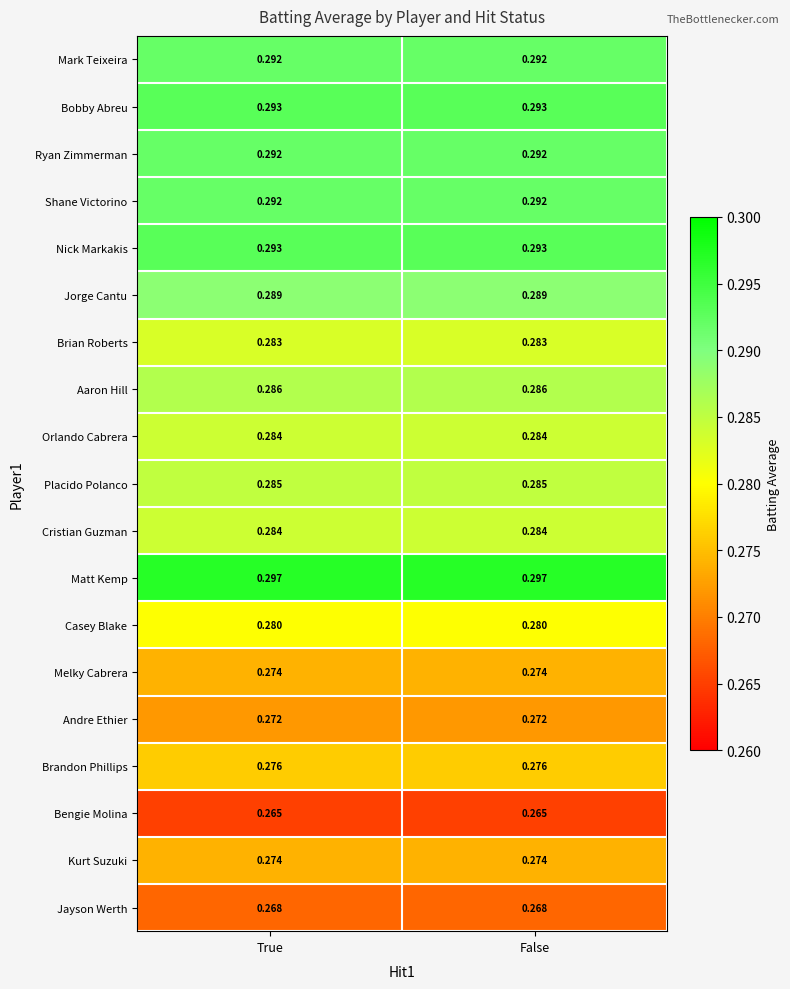

Is the value of Jorge Cantu at True greater than the value of Cristian Guzman at False?

Yes